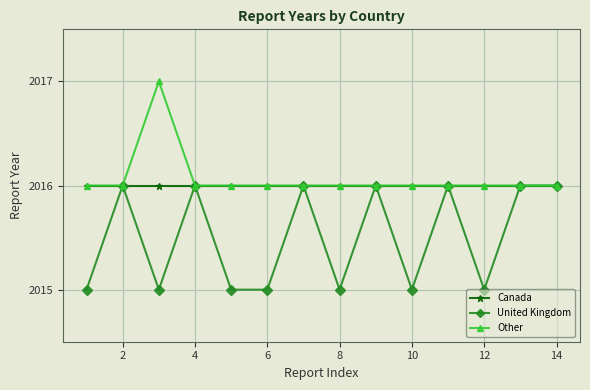

What is the minimum value for United Kingdom?

2015